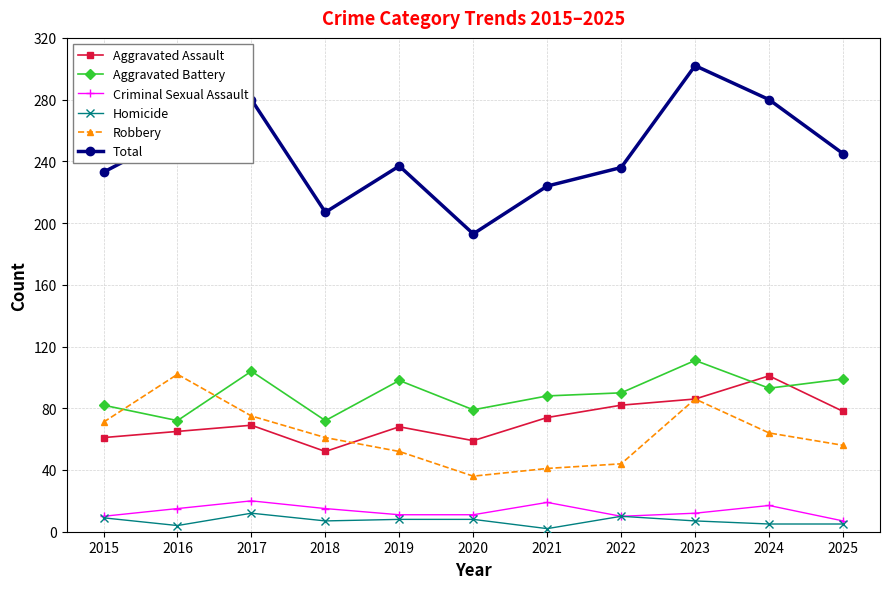

True or false: Aggravated Assault has a value of 59 at 2020.

True